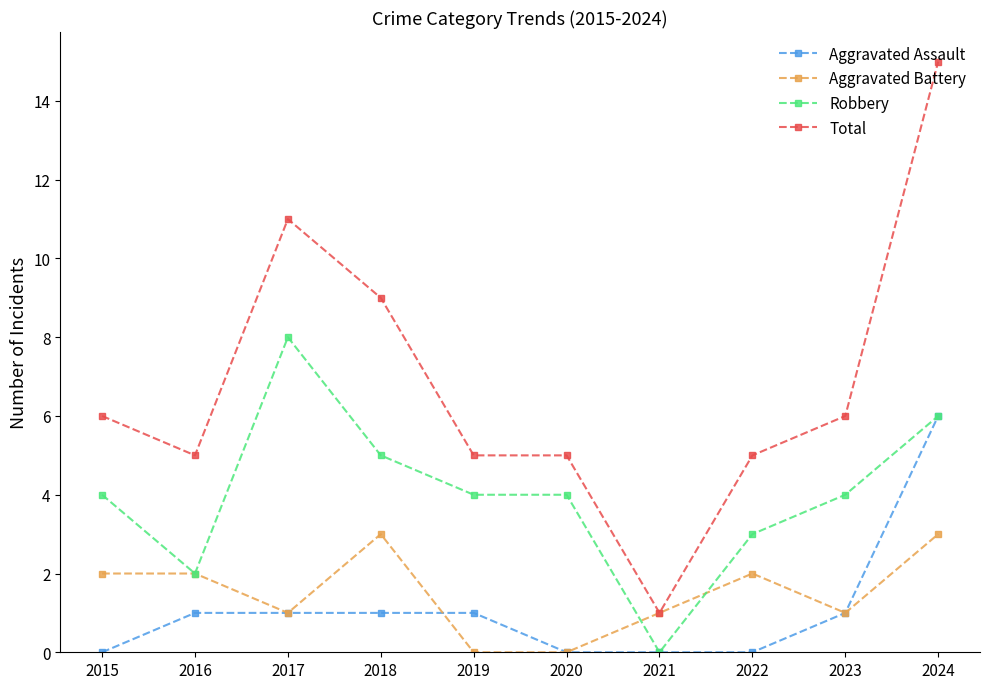

Reading left to right, transcribe all the data shown in this chart.

Aggravated Assault: 0	1	1	1	1	0	0	0	1	6
Aggravated Battery: 2	2	1	3	0	0	1	2	1	3
Robbery: 4	2	8	5	4	4	0	3	4	6
Total: 6	5	11	9	5	5	1	5	6	15